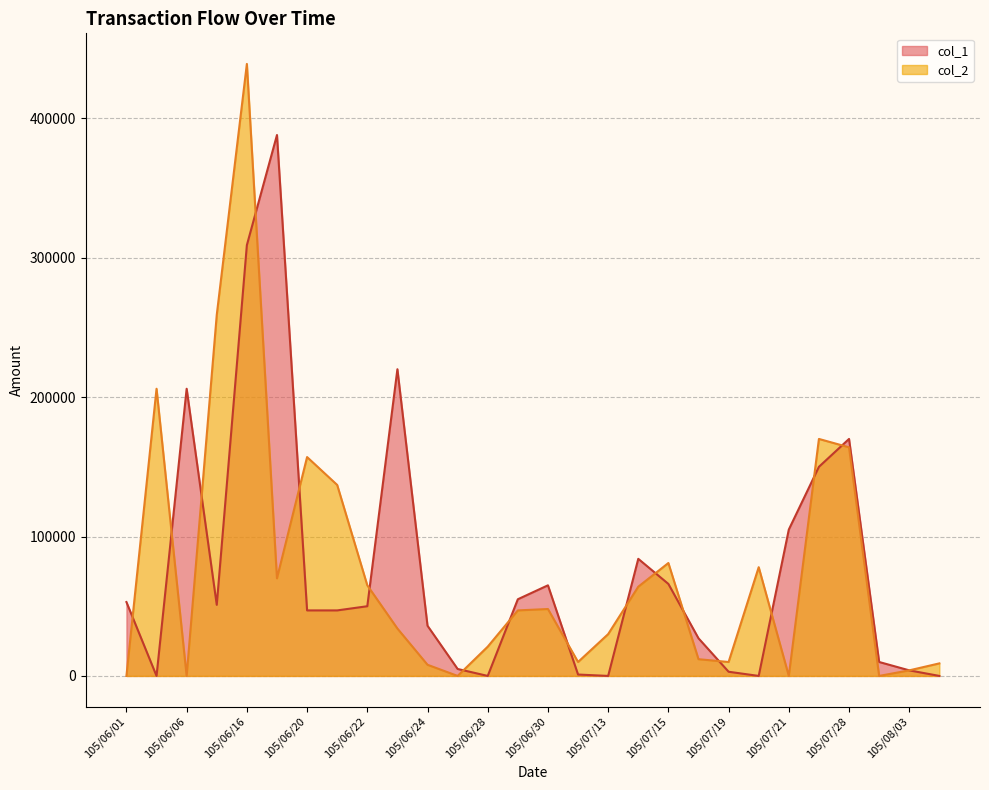

How many values in col_1 are above zero?

23